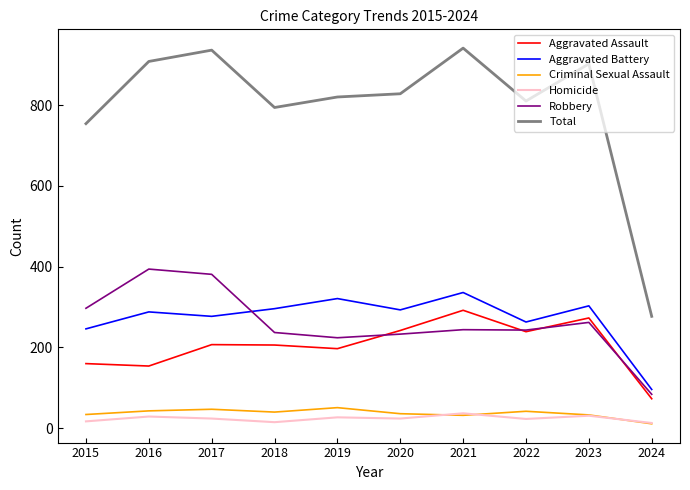

In Aggravated Battery, how many points are higher than both neighbors (excluding endpoints)?

4